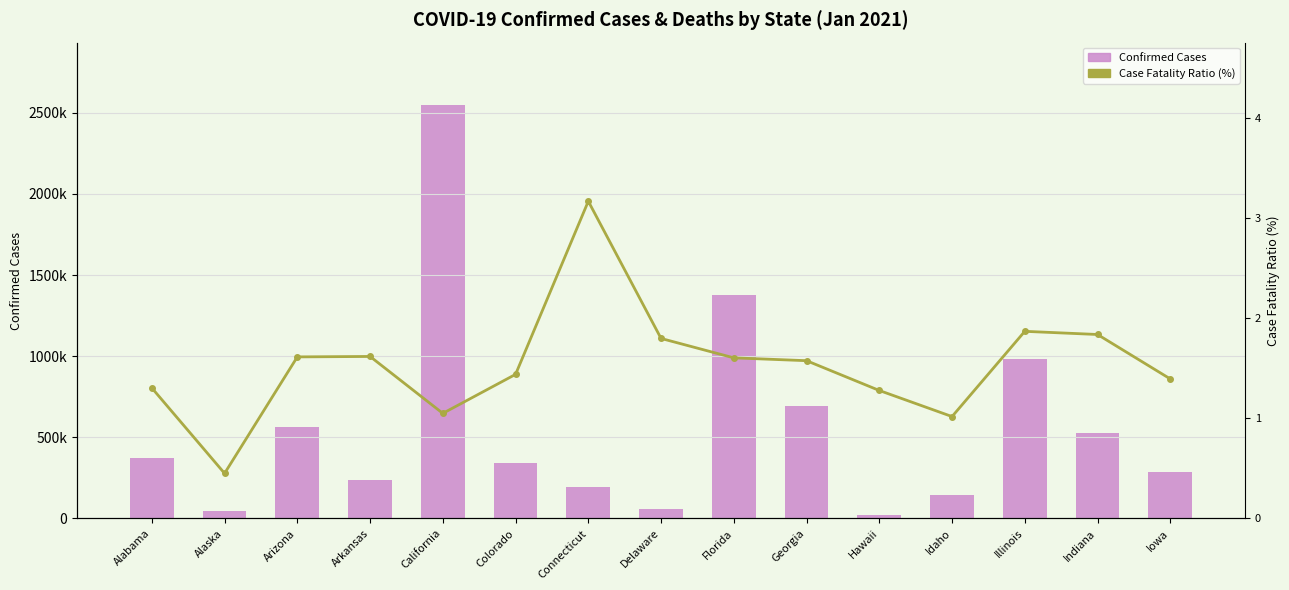

What is the value of the Case Fatality Ratio (%) bar at the 8th from the left?

1.8